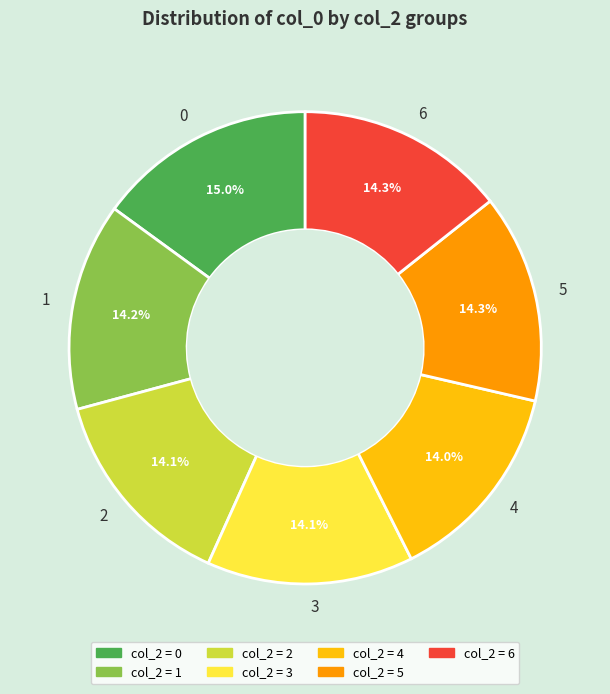

Approximately how many times larger is the value at 5 compared to 2?

1.0